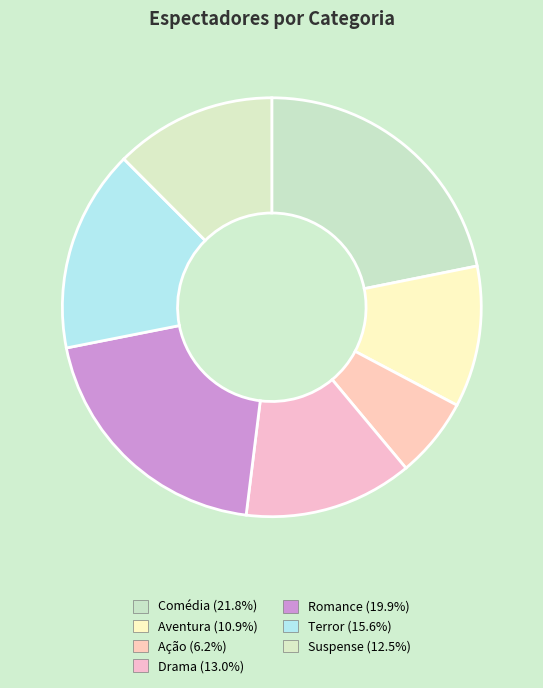

What percentage is the Romance slice, to the nearest percent?

20%